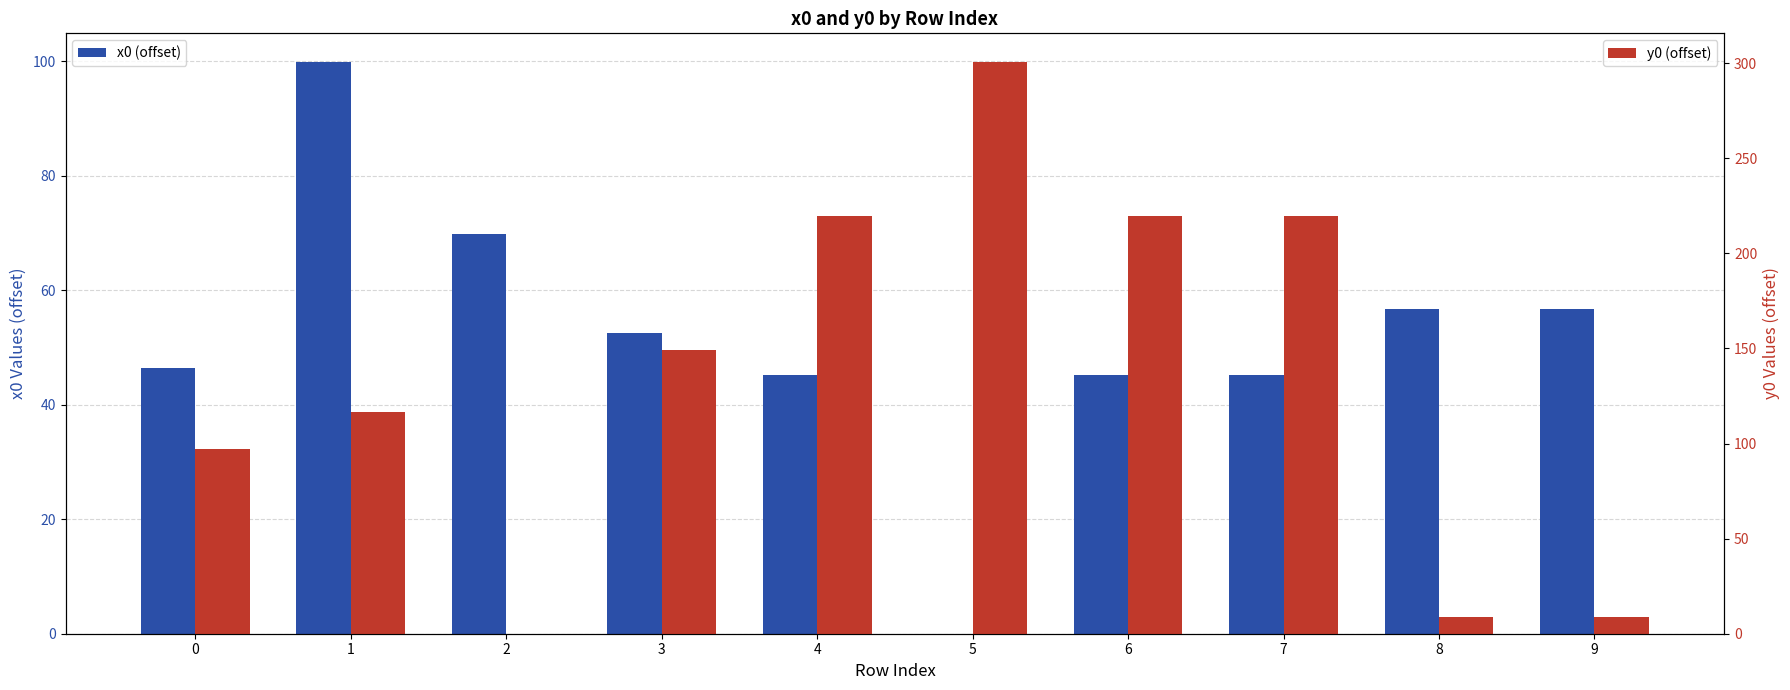

Is it true that x0 (offset) equals 82.4 at 0?

False